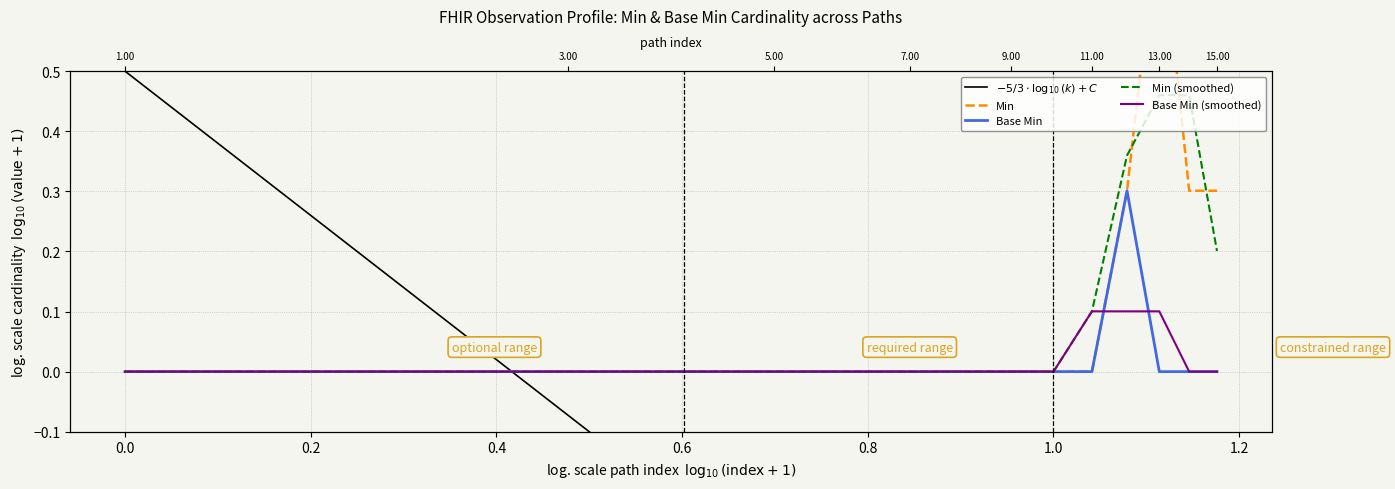

What is the total value across all series at 1.0?

-0.7